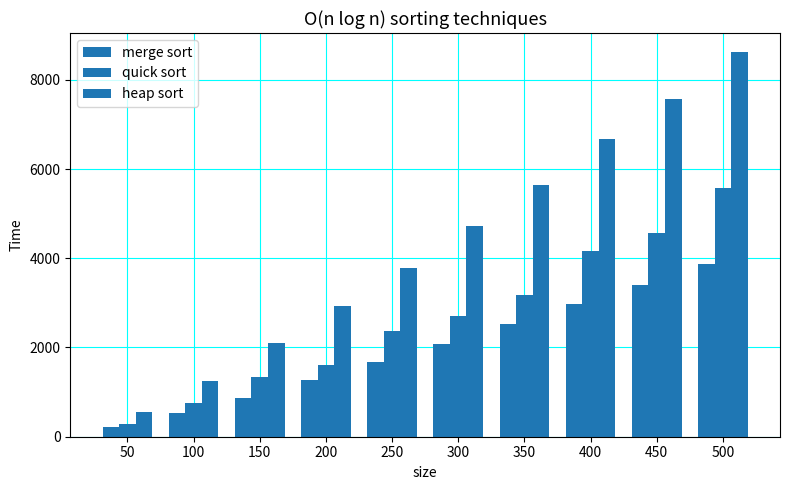

How many heap sort values are between 2102 and 6682?

6